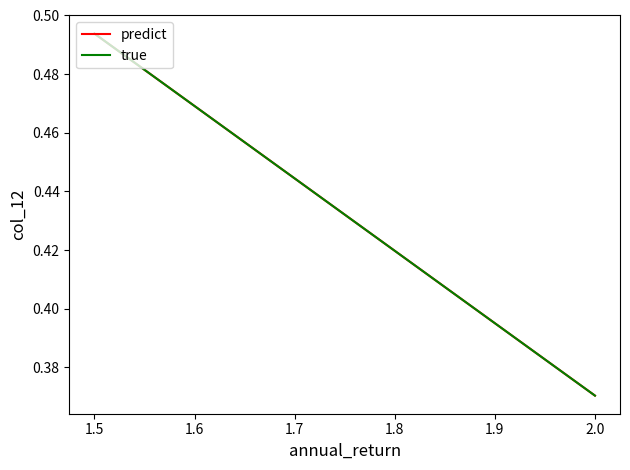

Which label corresponds to the largest value in the chart?

1.5